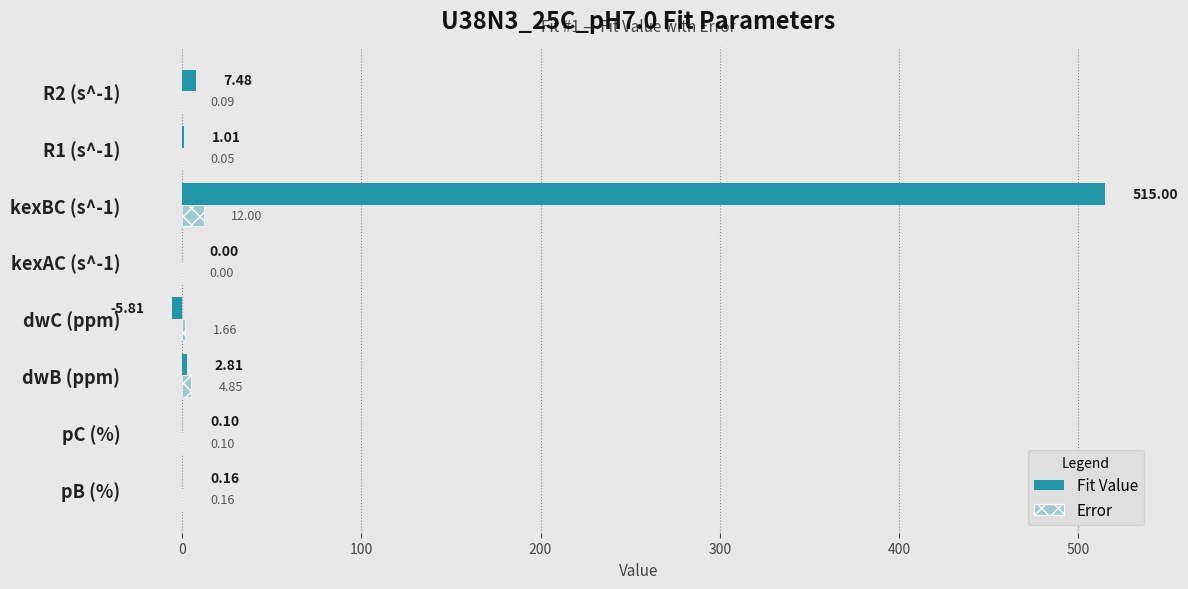

Which series has the largest total across all categories?

Fit Value